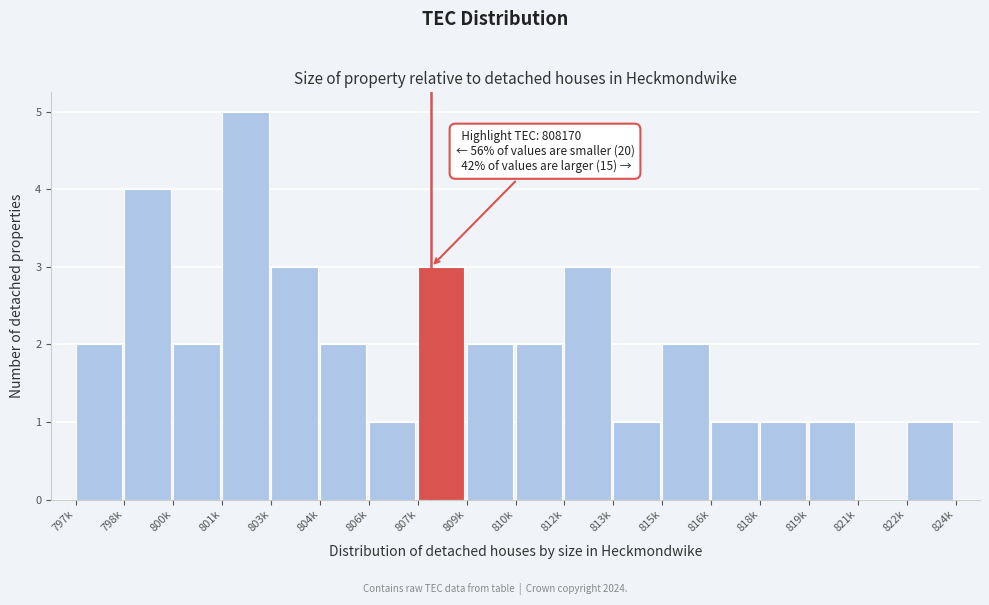

Reading left to right, extract all data points from this chart.

797k=2	798k=4	800k=2	801k=5	803k=3	804k=2	806k=1	807k=3	809k=2	810k=2	812k=3	813k=1	815k=2	816k=1	818k=1	819k=1	821k=0	822k=1